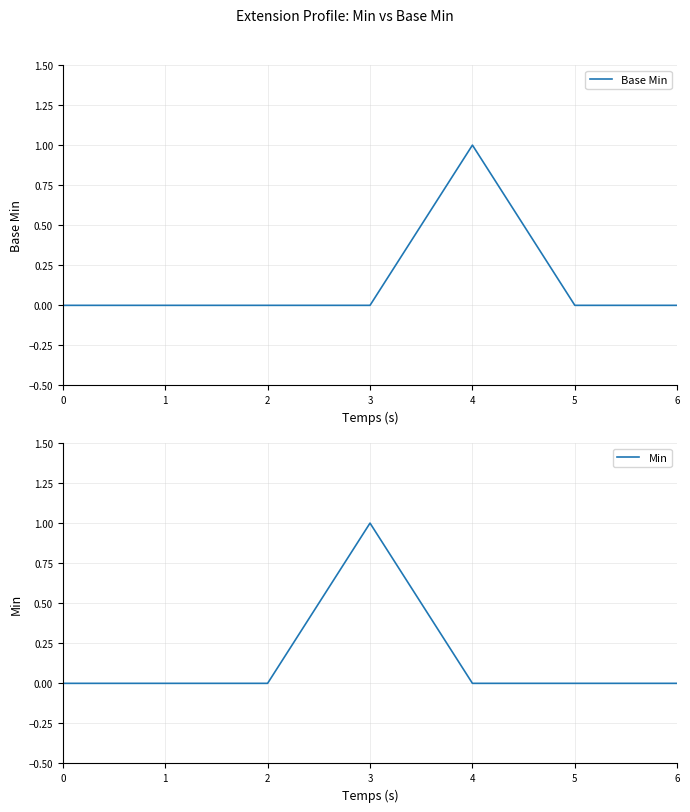

The value of Base Min at 6 is 0. True or false?

True